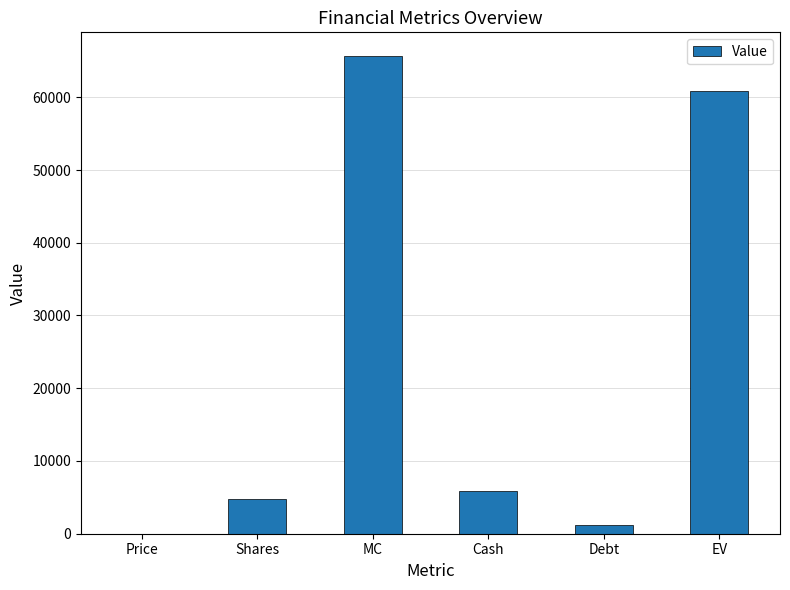

The chart shows a value of 65643.5 at MC. True or false?

True